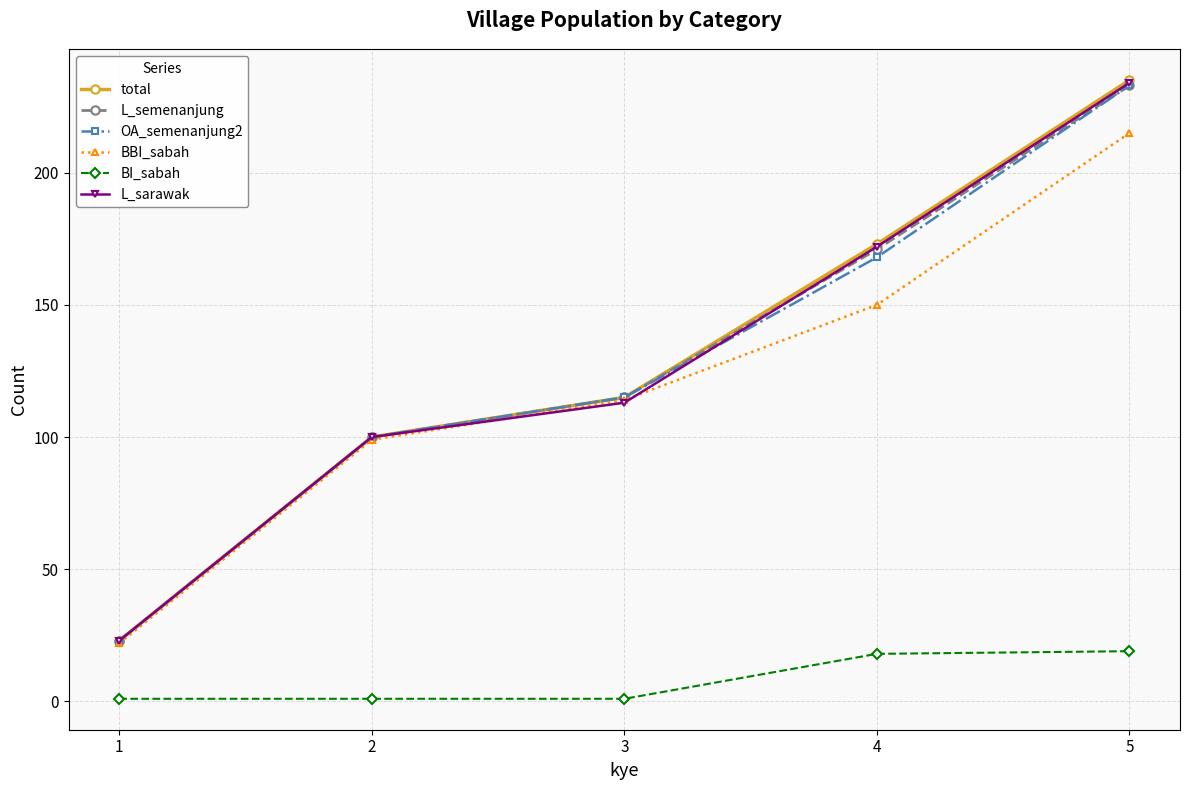

What is the average value of the BI_sabah series?

8